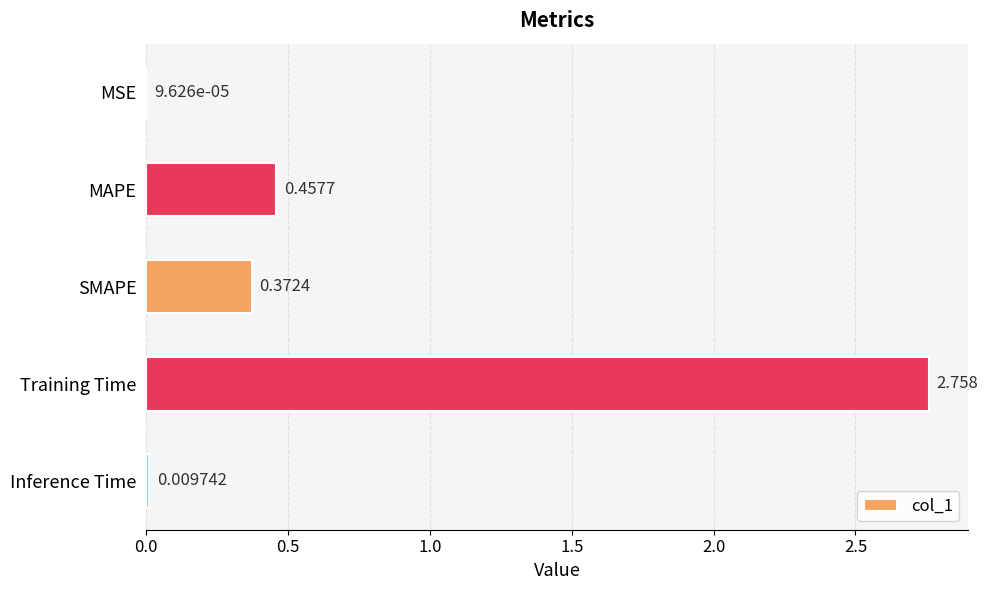

Between SMAPE and Training Time, which is larger?

Training Time